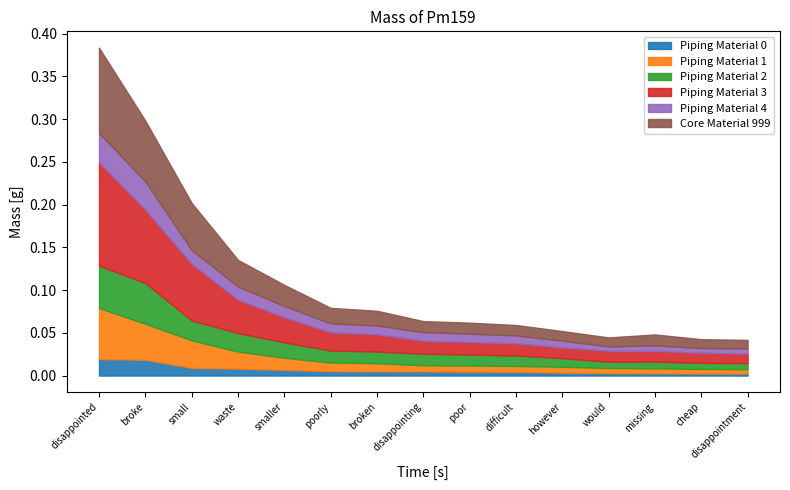

Which series has the widest spread of values?

Piping Material 3